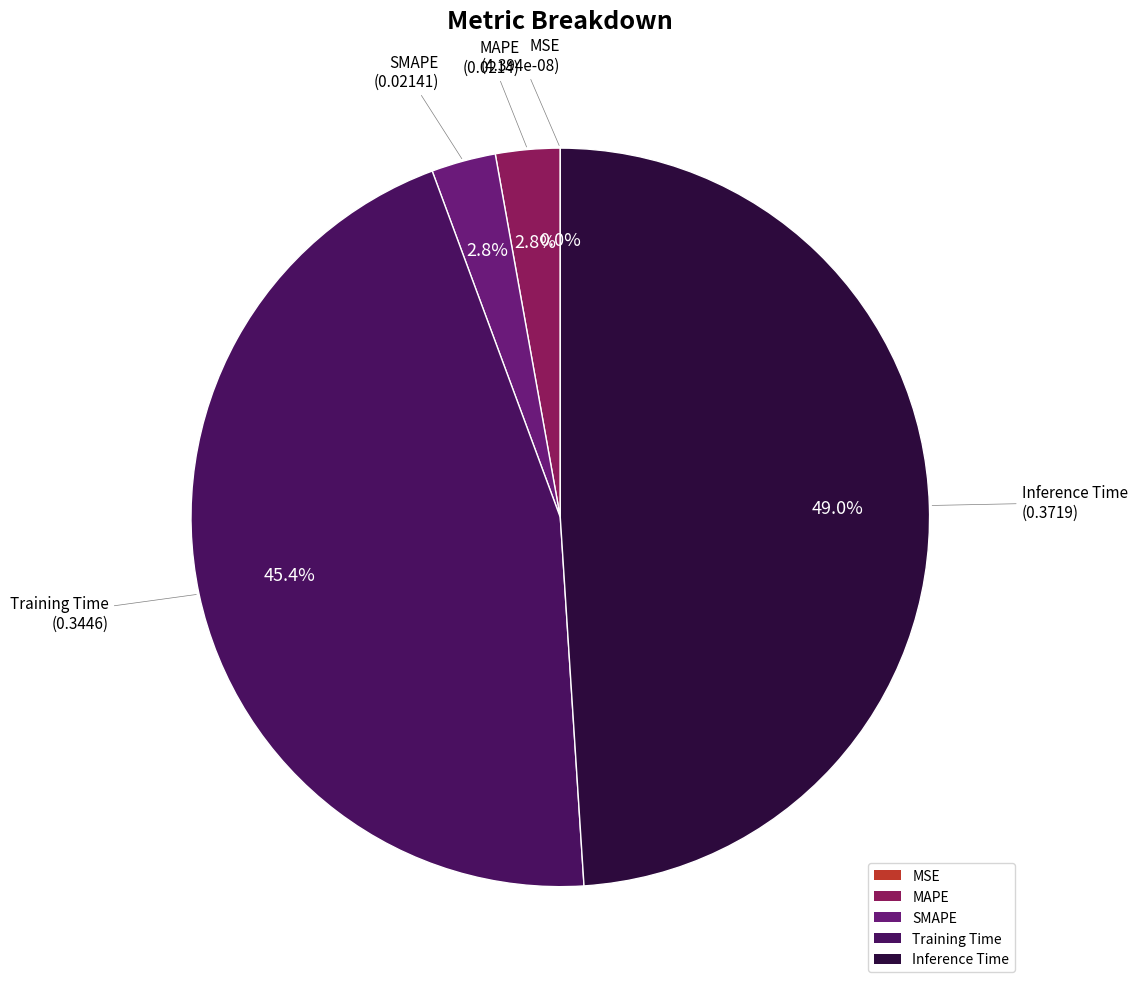

To the nearest percent, what is the average slice percentage?

20%